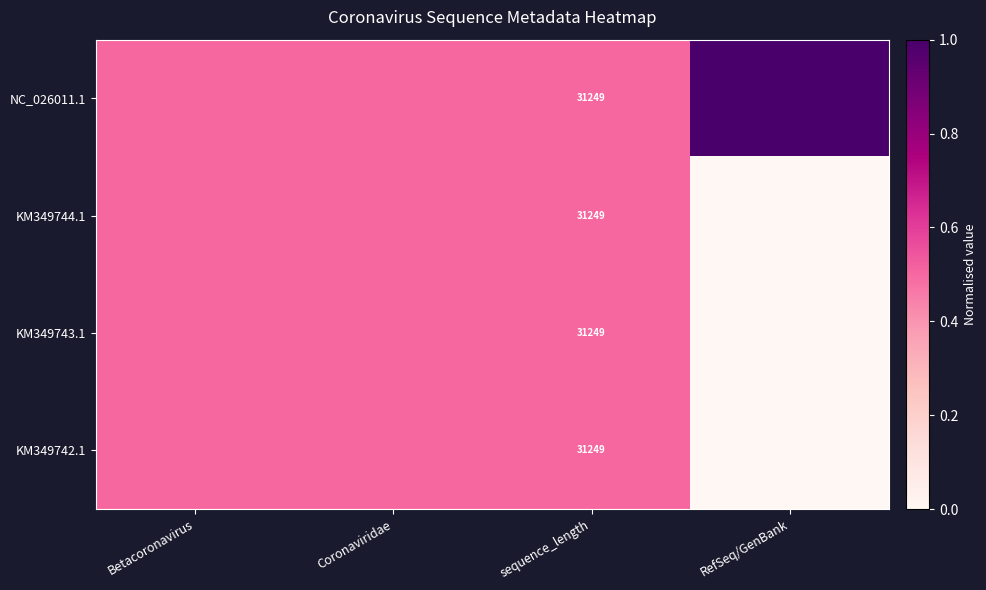

What is the greatest value displayed?

1.0